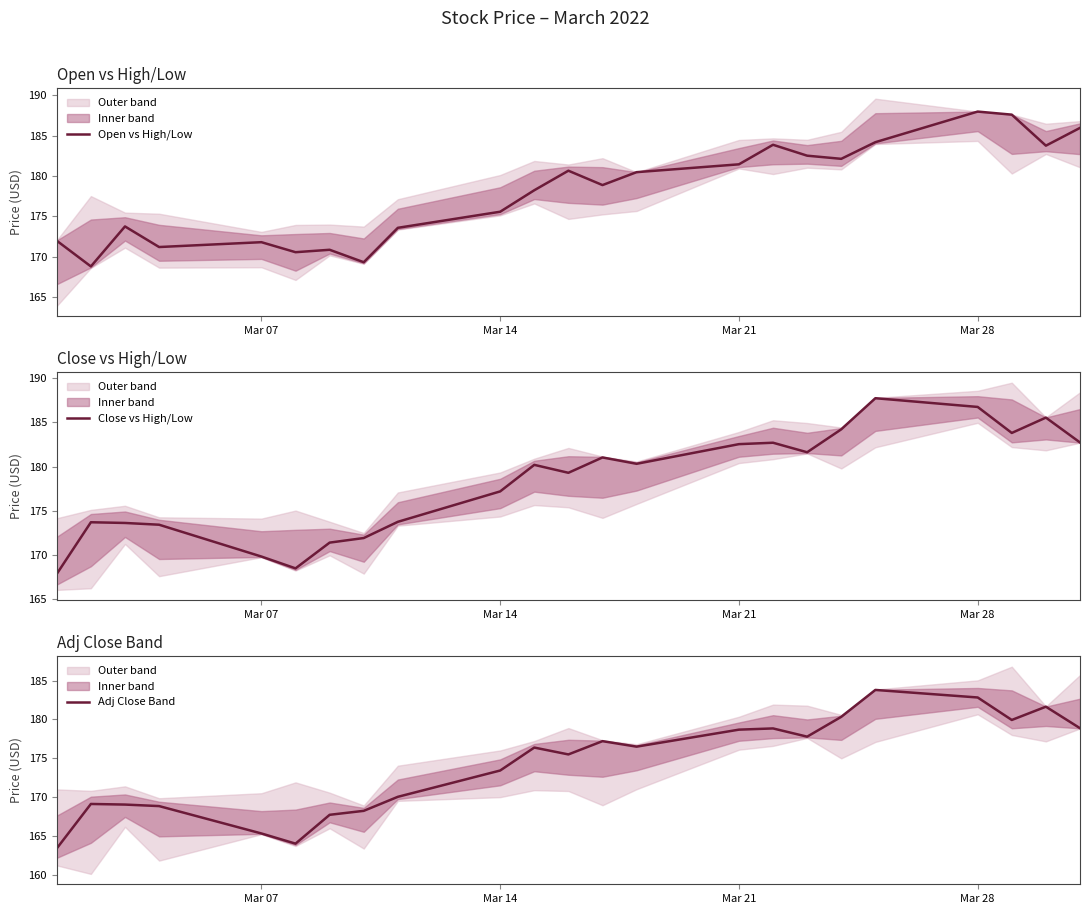

Reading left to right, what are all the values shown in this chart?

Open vs High/Low: 172.0	168.8	173.8	171.2	171.8	170.6	170.9	169.3	173.6	175.6	178.2	180.7	178.9	180.5	181.4	183.9	182.5	182.1	184.2	188.0	187.6	183.8	186.0
Close vs High/Low: 167.8	173.7	173.6	173.4	169.8	168.4	171.4	171.9	173.7	177.2	180.2	179.3	181.0	180.3	182.5	182.7	181.6	184.2	187.8	186.8	183.8	185.6	182.7
Adj Close Band: 163.4	169.1	169.1	168.9	165.4	164.1	167.8	168.3	170.1	173.4	176.4	175.5	177.2	176.5	178.7	178.8	177.8	180.3	183.8	182.8	179.9	181.6	178.9